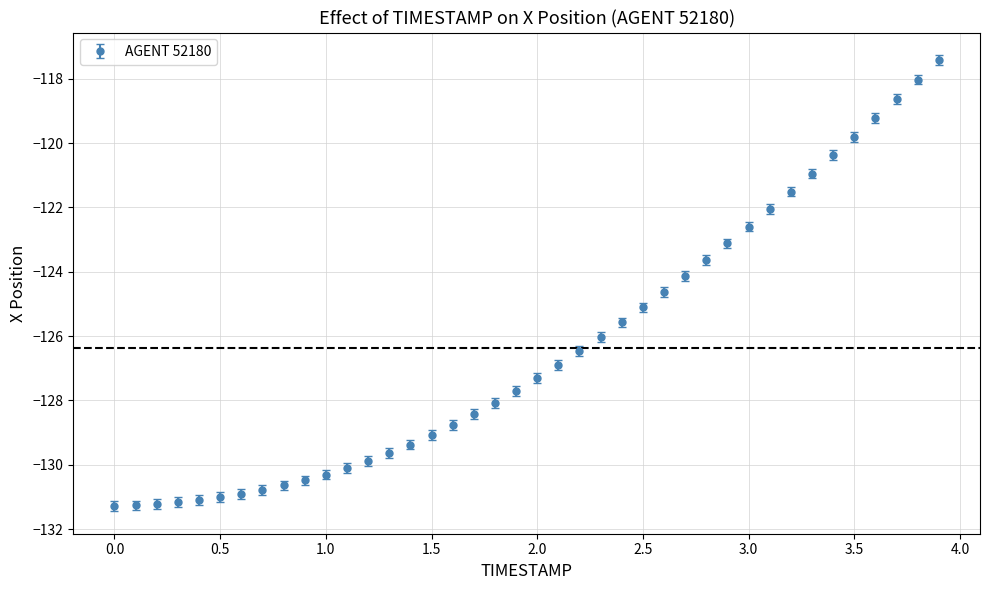

What is the sum of all values?

-5054.7